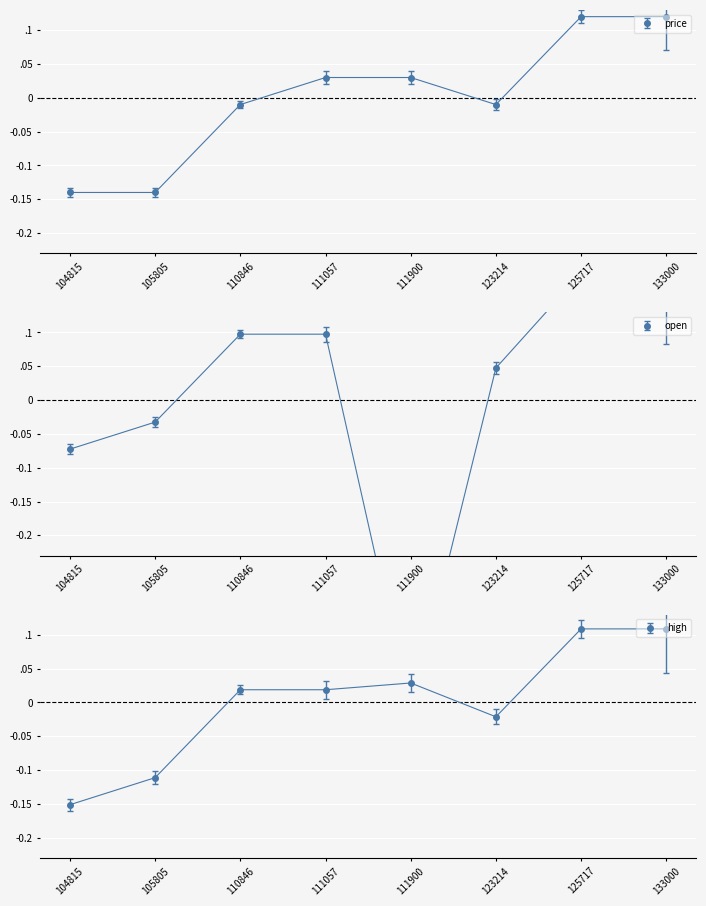

After their last crossing, which series has the higher values: high or price?

price